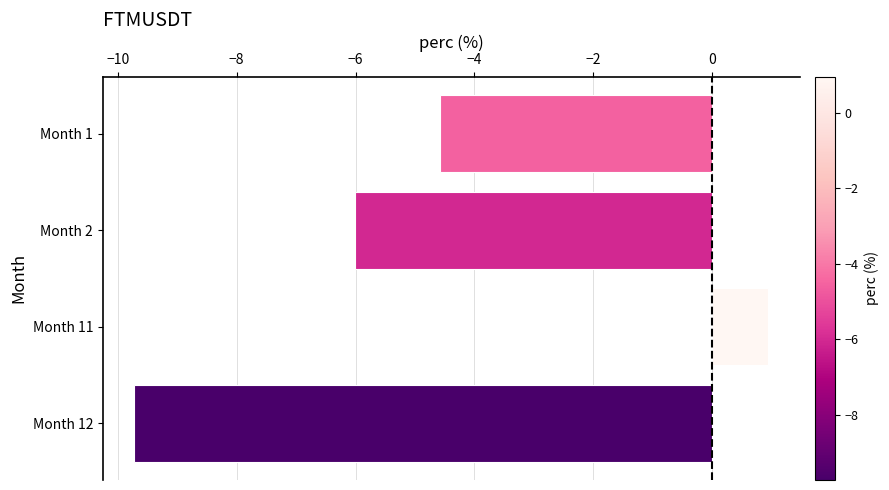

Rank the categories by value from lowest to highest.

Month 12, Month 2, Month 1, Month 11